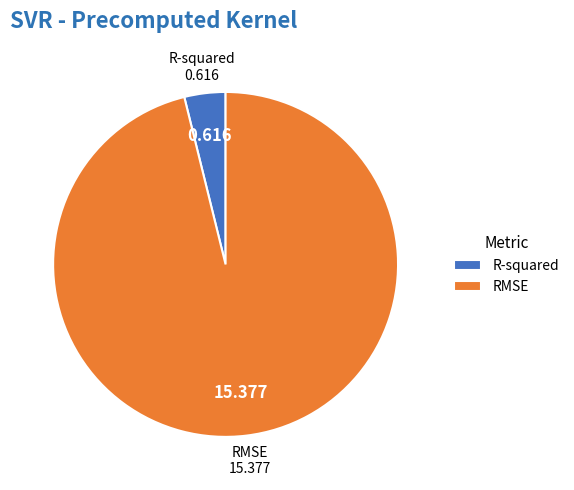

The R-squared slice represents 4% of the pie. True or false?

True